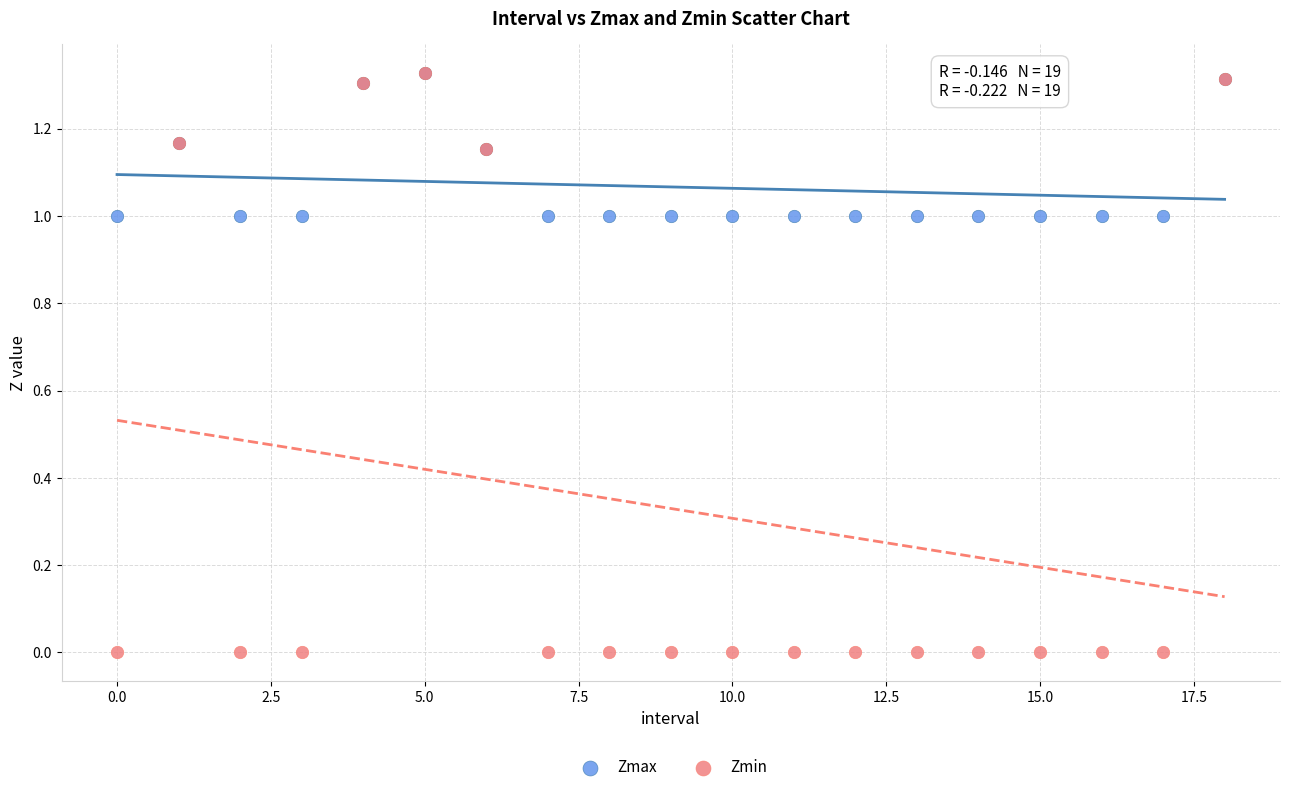

Which series has the widest spread of Y values?

Zmin